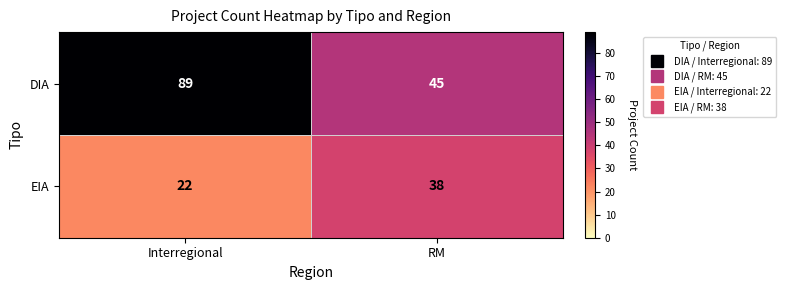

Rank the series by their average value, from highest to lowest.

DIA, EIA